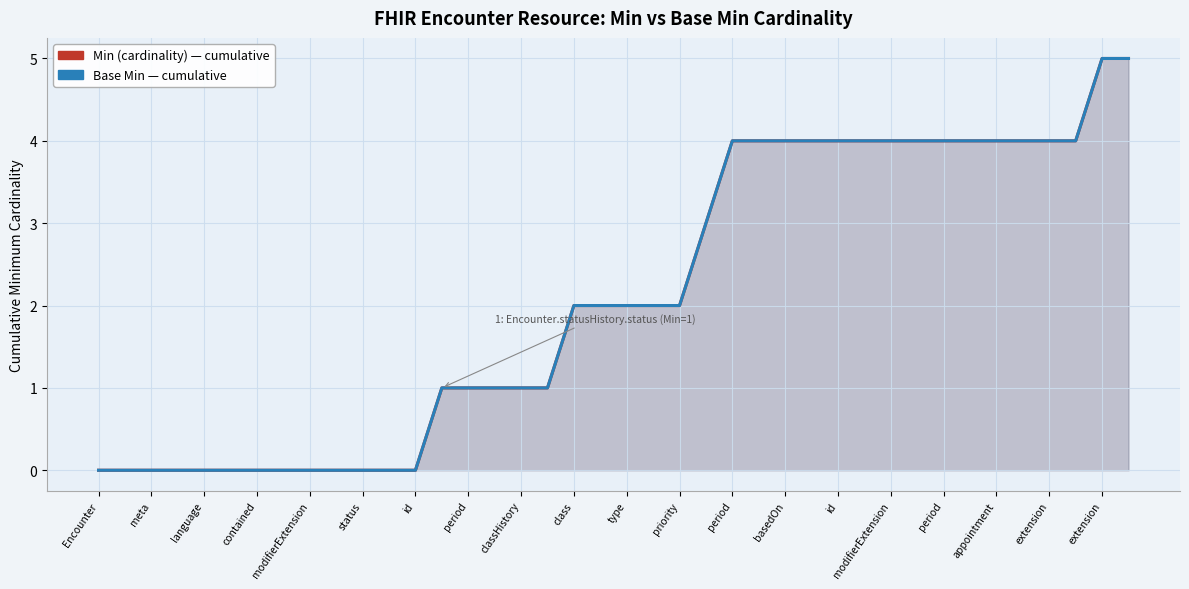

True or false: Min (cardinality) — cumulative has a value of 5 at extension.

True